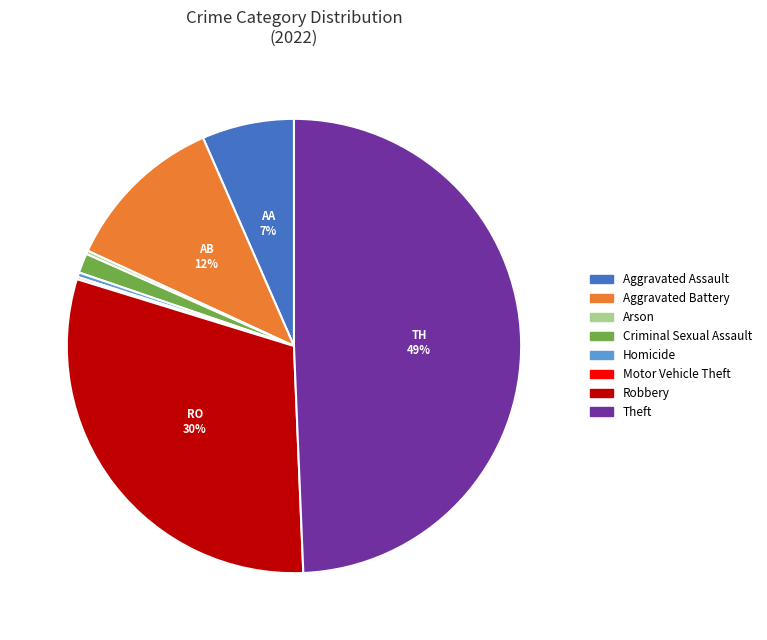

Is Homicide the majority of the pie?

No